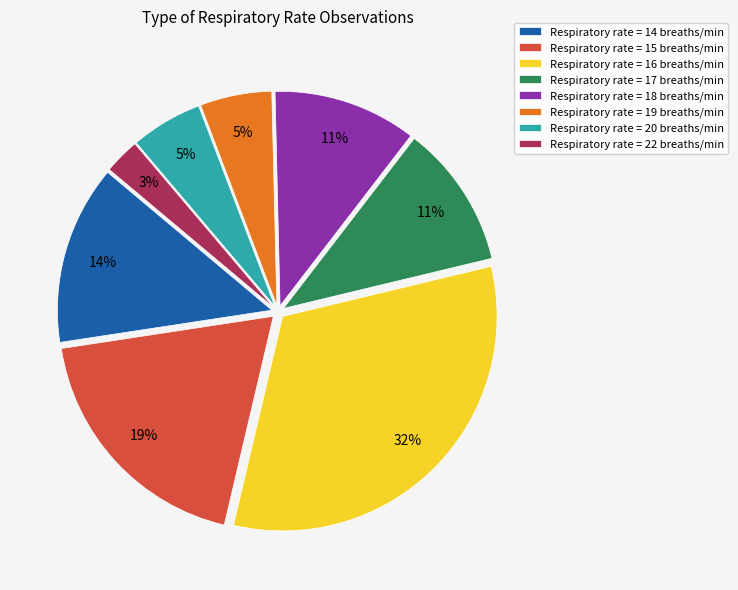

Combined, do Respiratory rate = 14 breaths/min and Respiratory rate = 18 breaths/min account for over 50%?

No